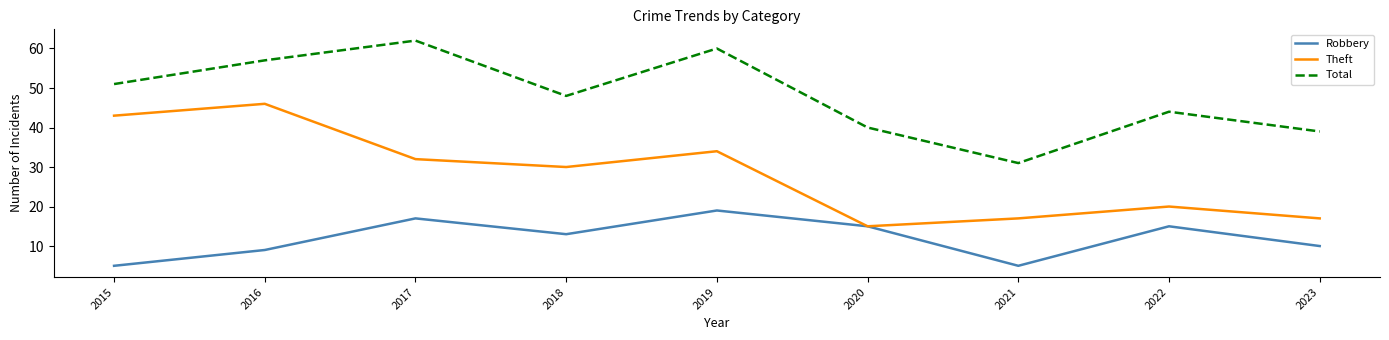

The value of Robbery at 2017 is 4. True or false?

False